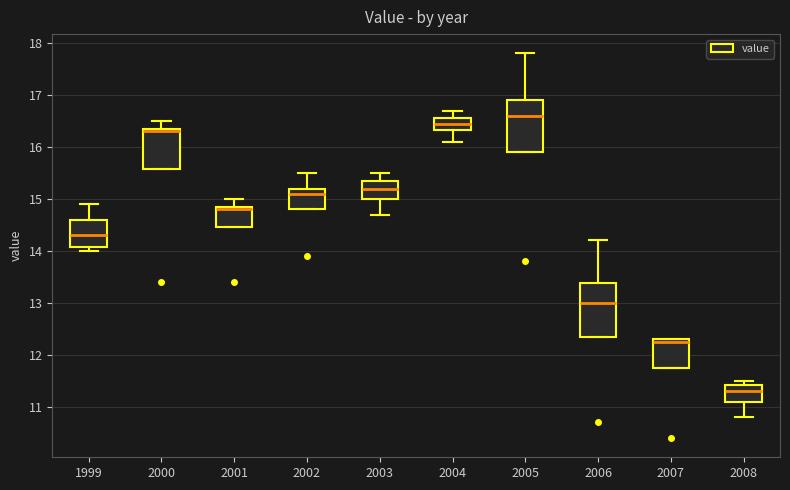

Reading left to right, read every box against the y-axis: the position of its median line, the range the box covers, and the ends of its whiskers. The values are not printed on the chart, so give them approximately, as read against the axis.

1999: median 14.3, box 14.1 to 14.6, whiskers 14.0 to 14.9
2000: median 16.3, box 15.6 to 16.4, whiskers 15.6 to 16.5
2001: median 14.8, box 14.5 to 14.9, whiskers 14.5 to 15.0
2002: median 15.1, box 14.8 to 15.2, whiskers 14.8 to 15.5
2003: median 15.2, box 15.0 to 15.4, whiskers 14.7 to 15.5
2004: median 16.5, box 16.3 to 16.6, whiskers 16.1 to 16.7
2005: median 16.6, box 15.9 to 16.9, whiskers 15.9 to 17.8
2006: median 13.0, box 12.4 to 13.4, whiskers 12.4 to 14.2
2007: median 12.3 (just below the box's upper edge), box 11.8 to 12.3, whiskers 11.8 to 12.3
2008: median 11.3, box 11.1 to 11.4, whiskers 10.8 to 11.5